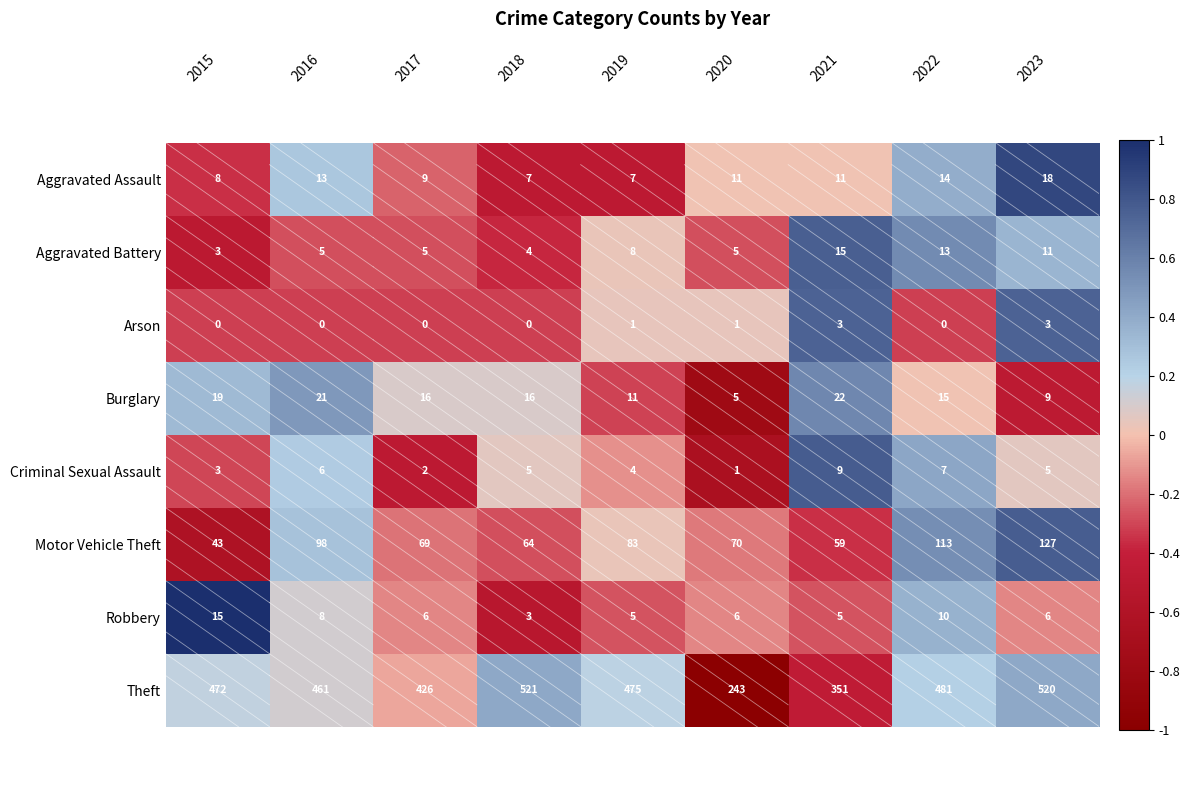

Which series changed the most between 2015 and 2023?

Motor Vehicle Theft